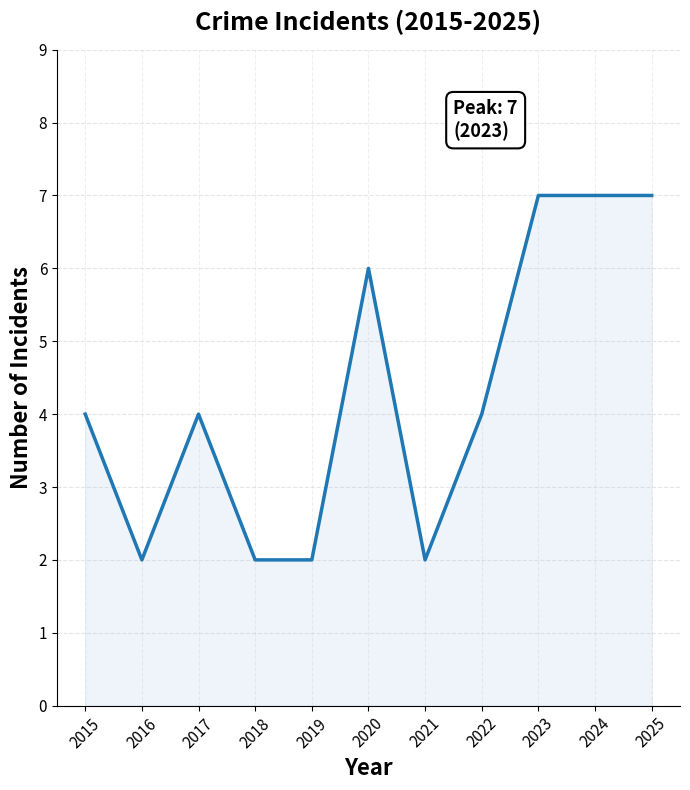

What is the greatest value displayed?

7